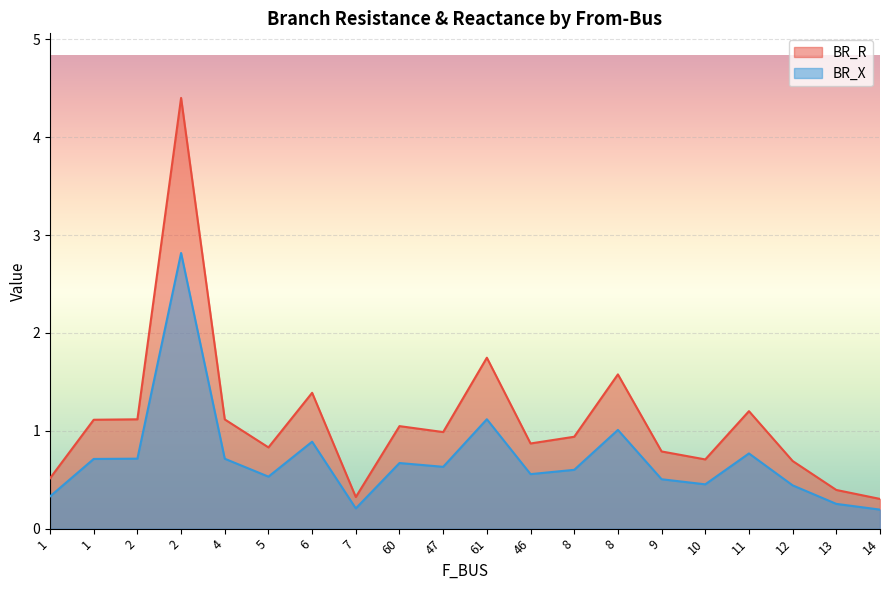

What is the minimum value shown in the chart?

0.2